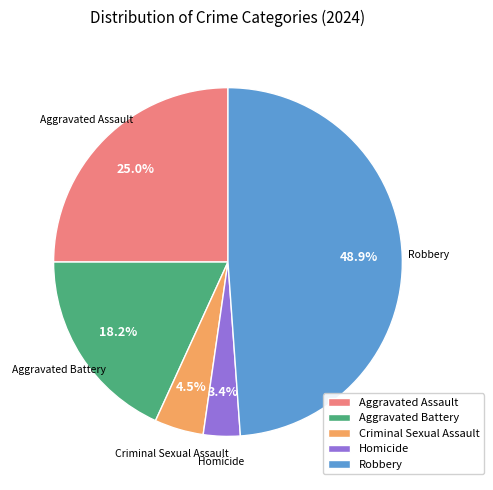

Which category has the biggest portion of the pie?

Robbery